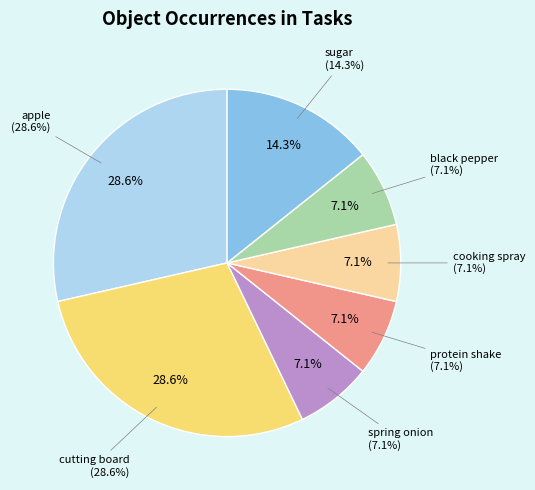

Is it true that cutting board is 29% of the pie?

True